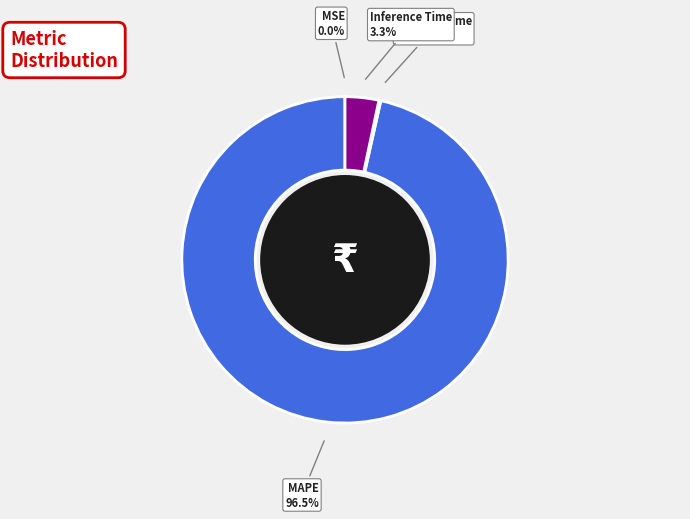

Does any single category account for the majority?

Yes